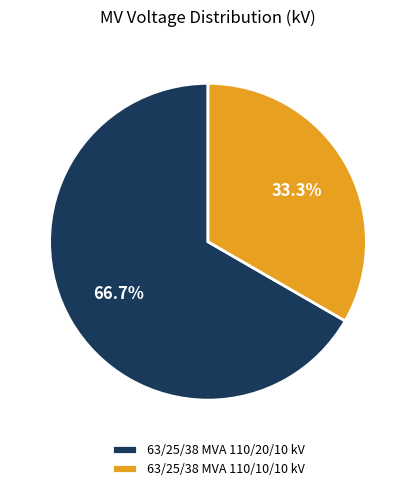

To the nearest percent, what portion does 63/25/38 MVA 110/20/10 kV represent?

67%